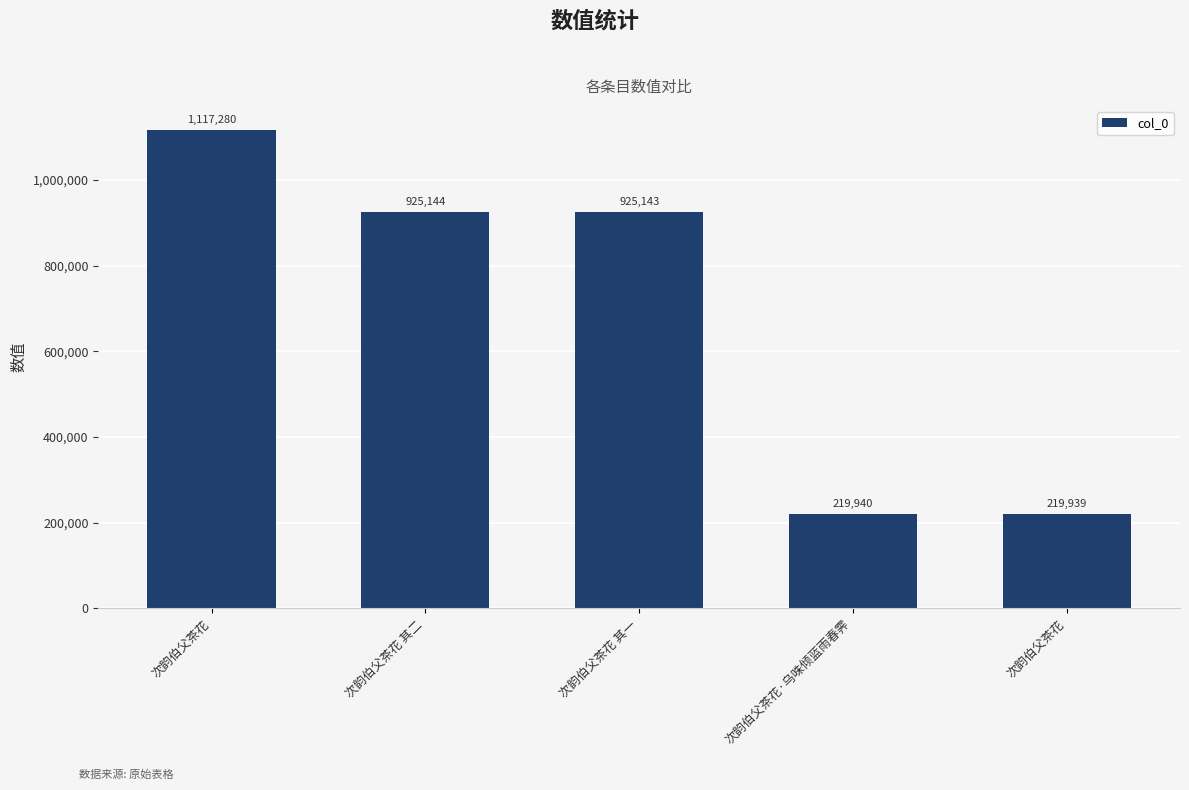

What is the sum of the values at 次韵伯父茶花 其一 and 次韵伯父茶花·乌咮倾蓝雨春霁?

1145083